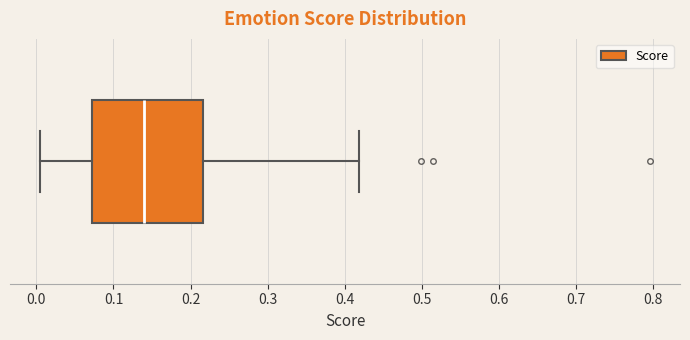

Transcribe this box plot: give where the median line is, the range the box spans, and where the two whiskers end, as read against the x-axis. The values are not printed on the chart, so give them approximately, as read against the axis.

median 0.14, box 0.07 to 0.22, whiskers 0.01 to 0.42